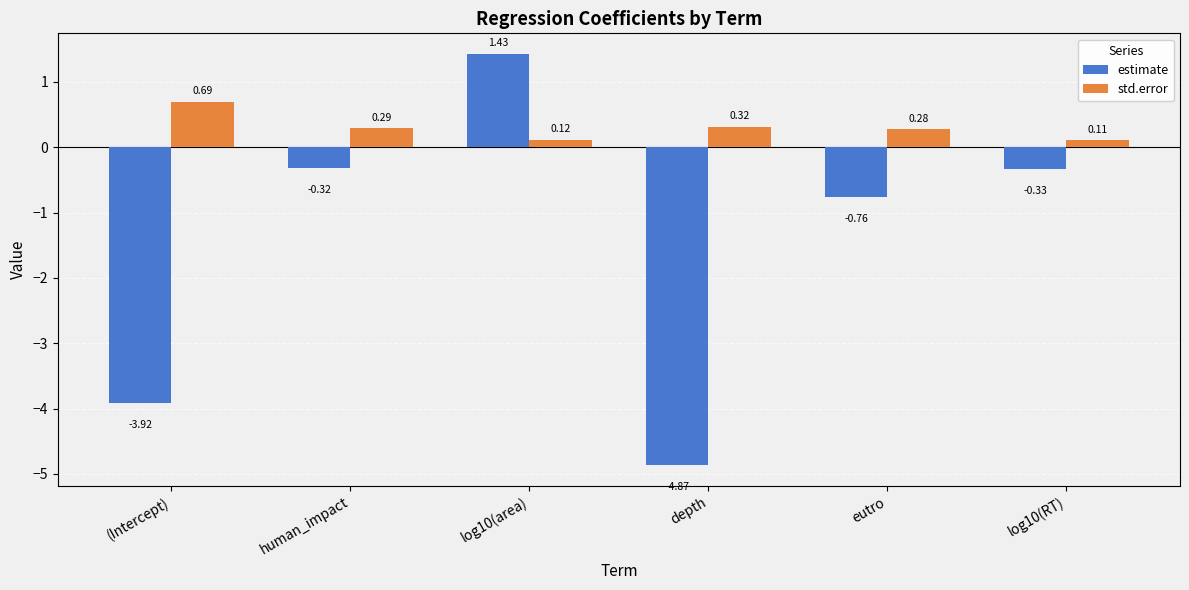

At which category does the chart reach its minimum across all series?

depth